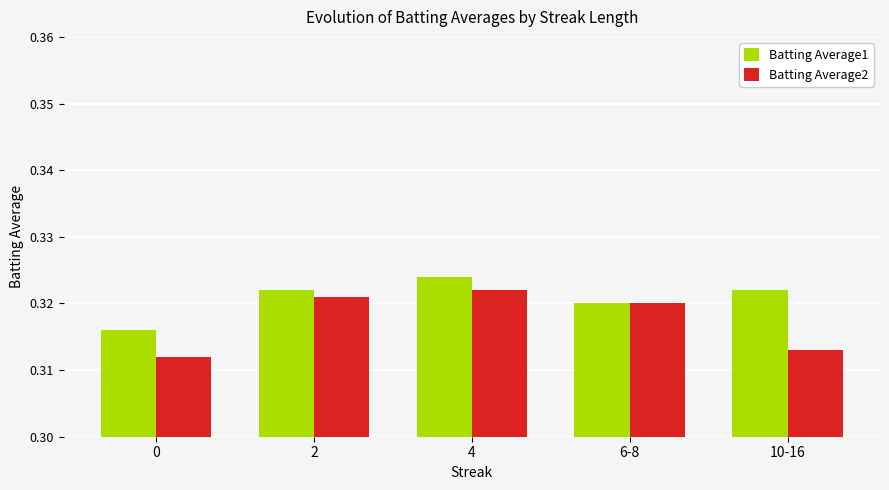

What are all the series names shown in the legend?

Batting Average1, Batting Average2